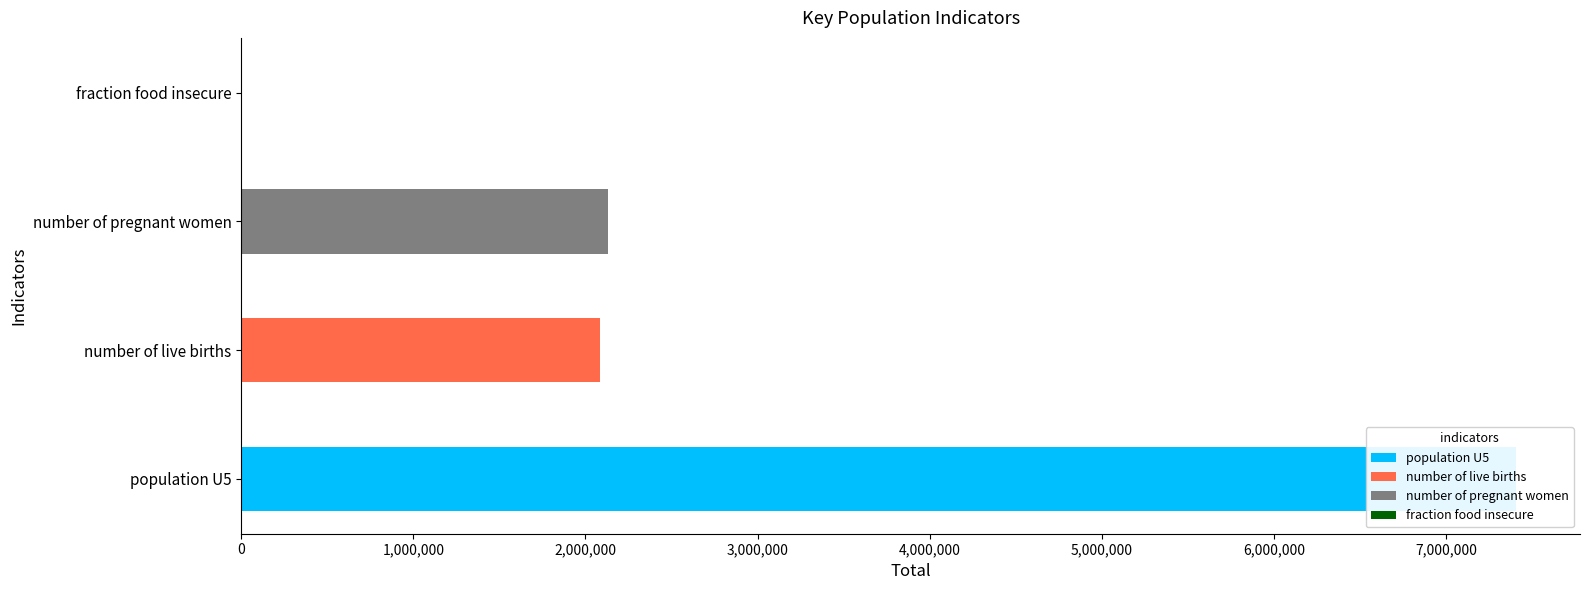

What position from the right is number of pregnant women?

2